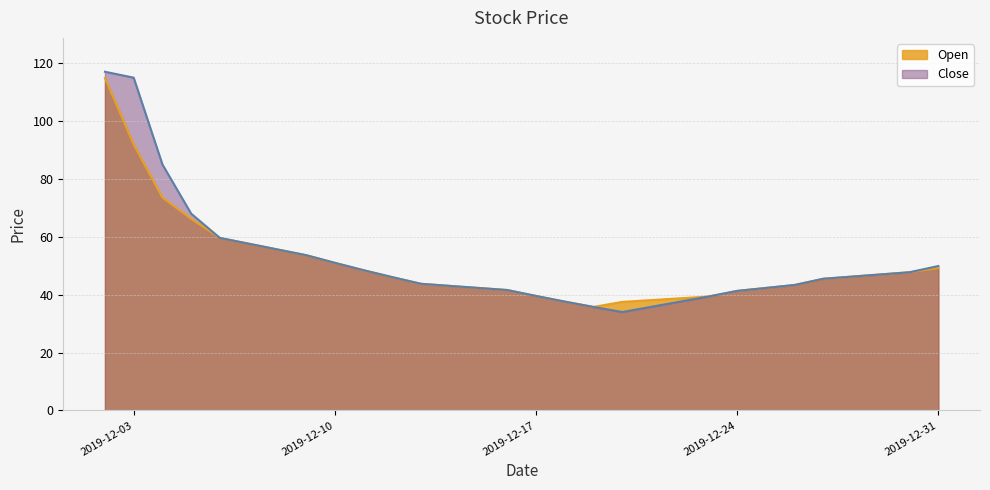

Reading left to right, extract all data points from this chart.

Open: 2019-12-02=114.8	2019-12-03=91.9	2019-12-04=73.5	2019-12-05=66.2	2019-12-06=59.6	2019-12-07=57.6	2019-12-08=55.6	2019-12-09=53.6	2019-12-10=51.0	2019-12-11=48.5	2019-12-12=46.0	2019-12-13=43.8	2019-12-14=43.0	2019-12-15=42.3	2019-12-16=41.6	2019-12-17=39.5	2019-12-18=37.6	2019-12-19=35.8	2019-12-20=37.5	2019-12-21=38.1	2019-12-22=38.7	2019-12-23=39.4	2019-12-24=41.3	2019-12-25=42.3	2019-12-26=43.4	2019-12-27=45.5	2019-12-28=46.2	2019-12-29=47.0	2019-12-30=47.8	2019-12-31=49.2
Close: 2019-12-02=117.0	2019-12-03=115.0	2019-12-04=85.0	2019-12-05=68.0	2019-12-06=59.6	2019-12-07=57.6	2019-12-08=55.6	2019-12-09=53.6	2019-12-10=51.0	2019-12-11=48.5	2019-12-12=46.0	2019-12-13=43.8	2019-12-14=43.0	2019-12-15=42.3	2019-12-16=41.6	2019-12-17=39.5	2019-12-18=37.6	2019-12-19=35.8	2019-12-20=34.0	2019-12-21=35.8	2019-12-22=37.6	2019-12-23=39.4	2019-12-24=41.3	2019-12-25=42.3	2019-12-26=43.4	2019-12-27=45.5	2019-12-28=46.2	2019-12-29=47.0	2019-12-30=47.8	2019-12-31=49.9